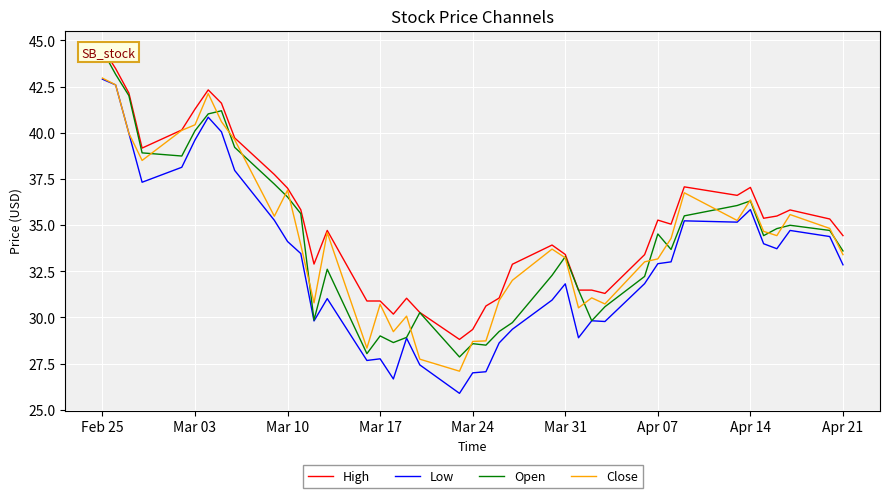

What is the average value of the High series?

35.3